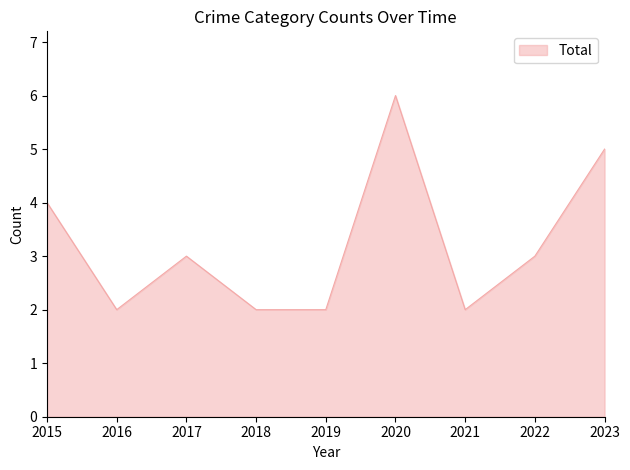

What value does the data have at 2023?

5